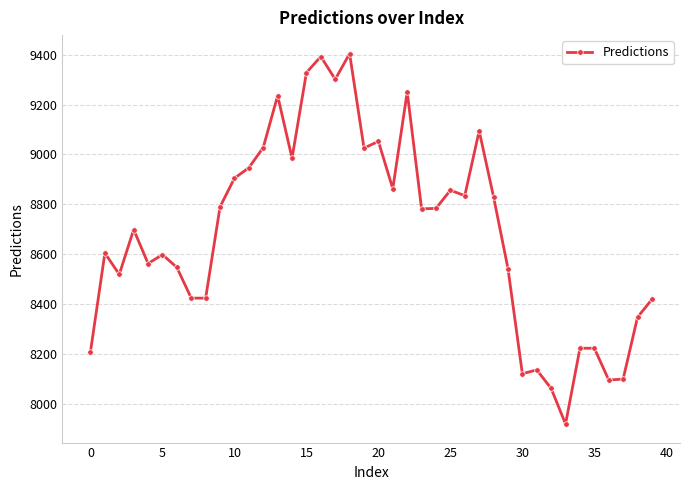

True or false: the data has more than 1 interior local peaks.

True